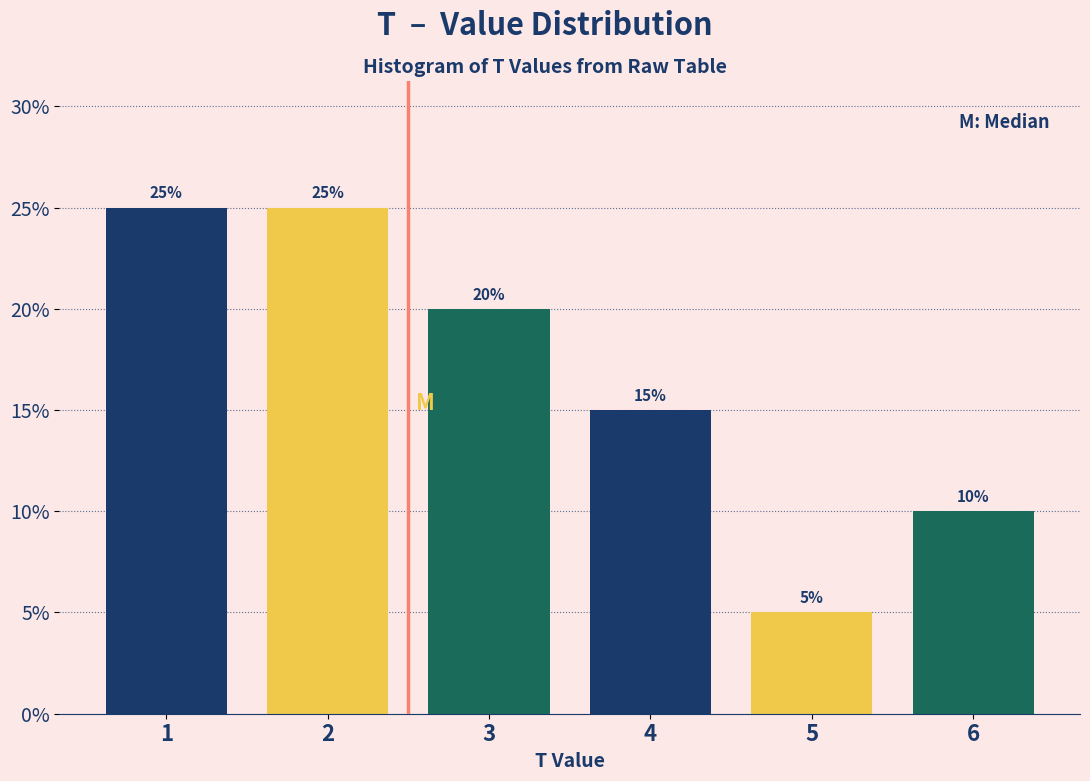

Reading left to right, extract all data points from this chart.

1=25	2=25	3=20	4=15	5=5	6=10